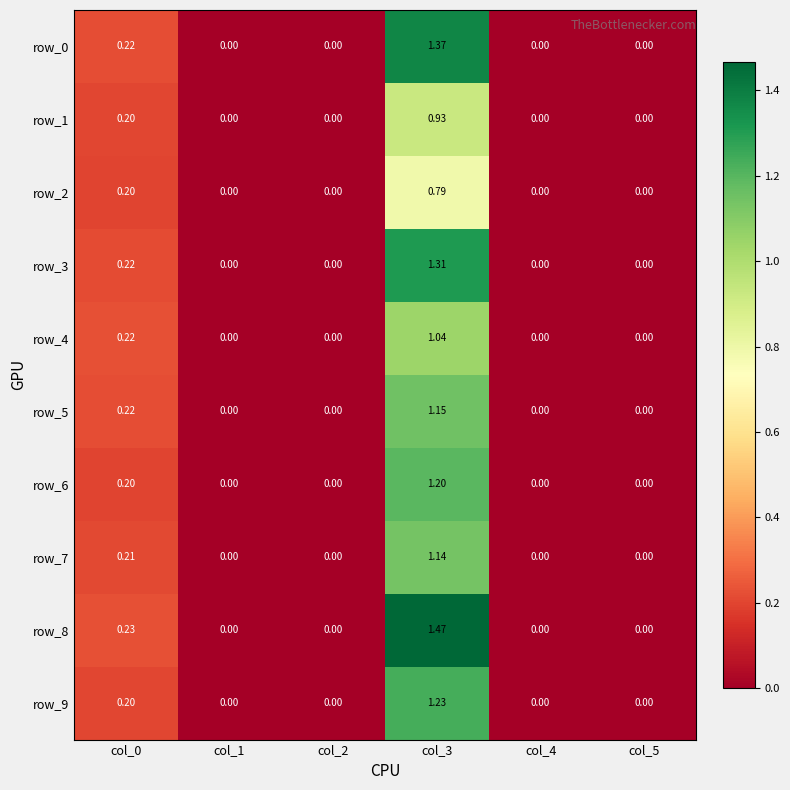

How many values in row_8 are above zero?

2